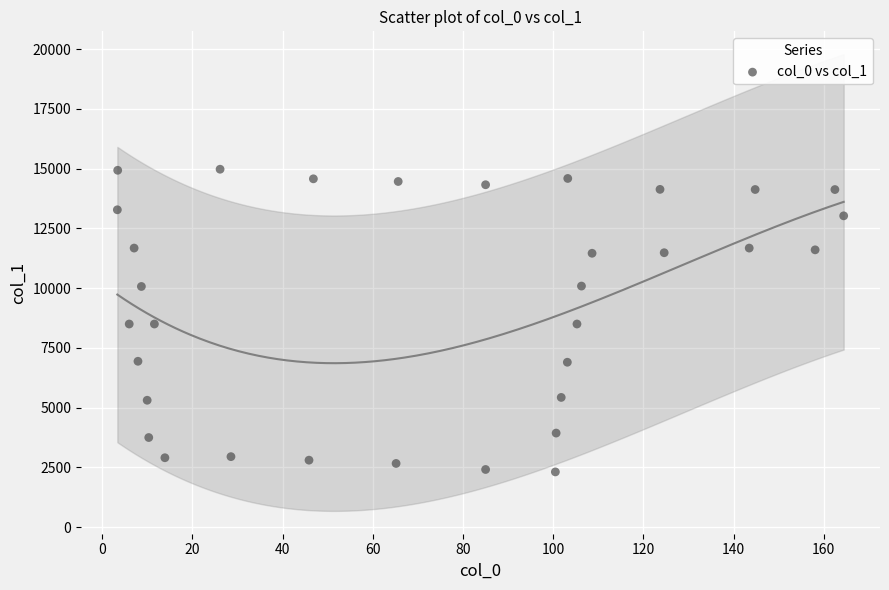

What is the range of X values (max minus min)?

161.0